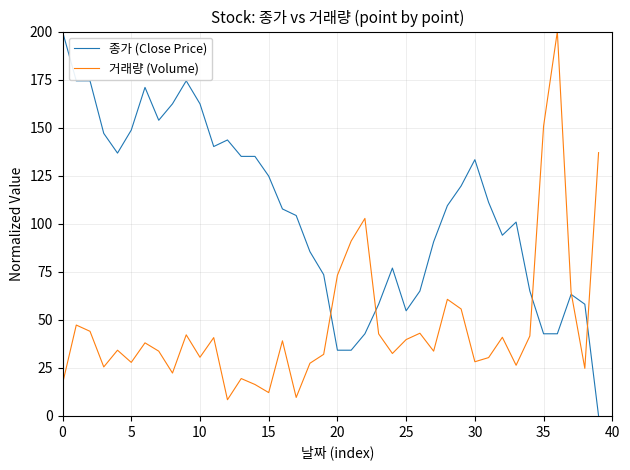

What is the highest value of the 종가 (Close Price) series?

200.0